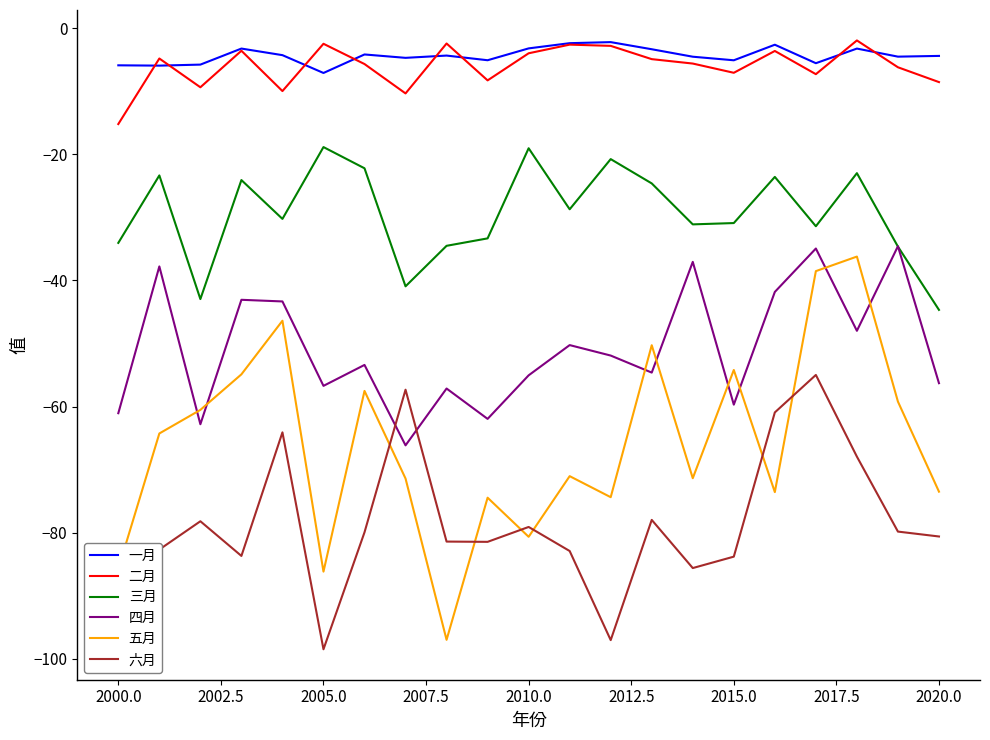

Which series ends up on top after the final intersection of 五月 and 六月?

五月